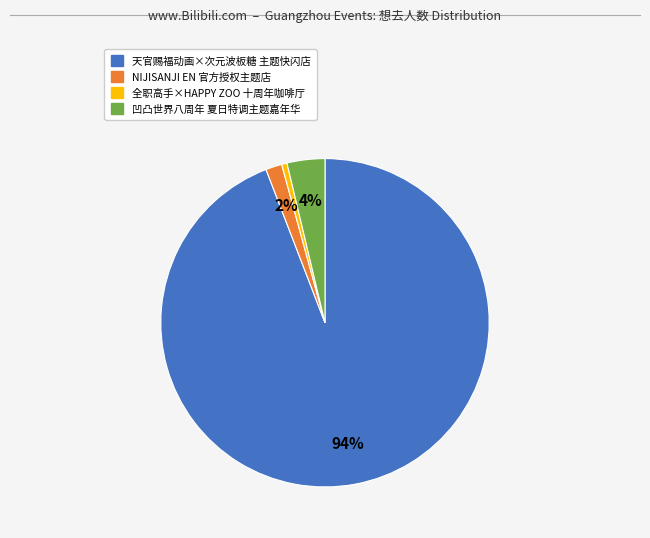

Do NIJISANJI EN 官方授权主题店 and 全职高手×HAPPY ZOO 十周年咖啡厅 together represent more than half of the pie?

No